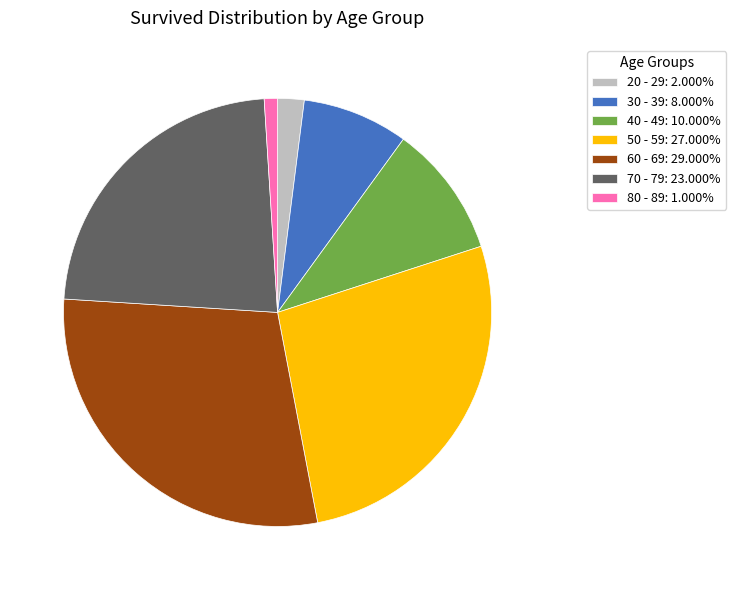

Is there a majority slice in this chart?

No